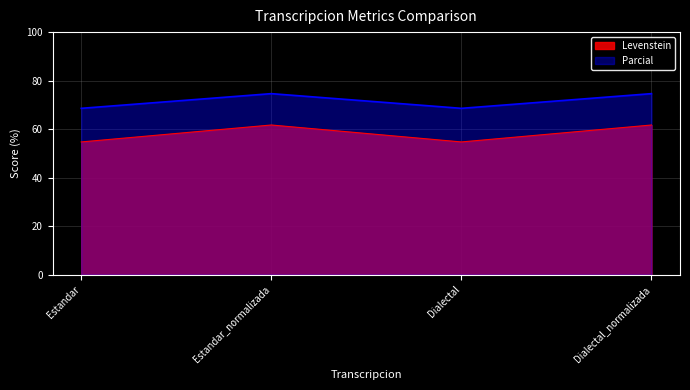

Reading left to right, what are all the values shown in this chart?

Levenstein: Estandar=54.7	Estandar_normalizada=61.7	Dialectal=54.7	Dialectal_normalizada=61.7
Parcial: Estandar=68.6	Estandar_normalizada=74.6	Dialectal=68.6	Dialectal_normalizada=74.6